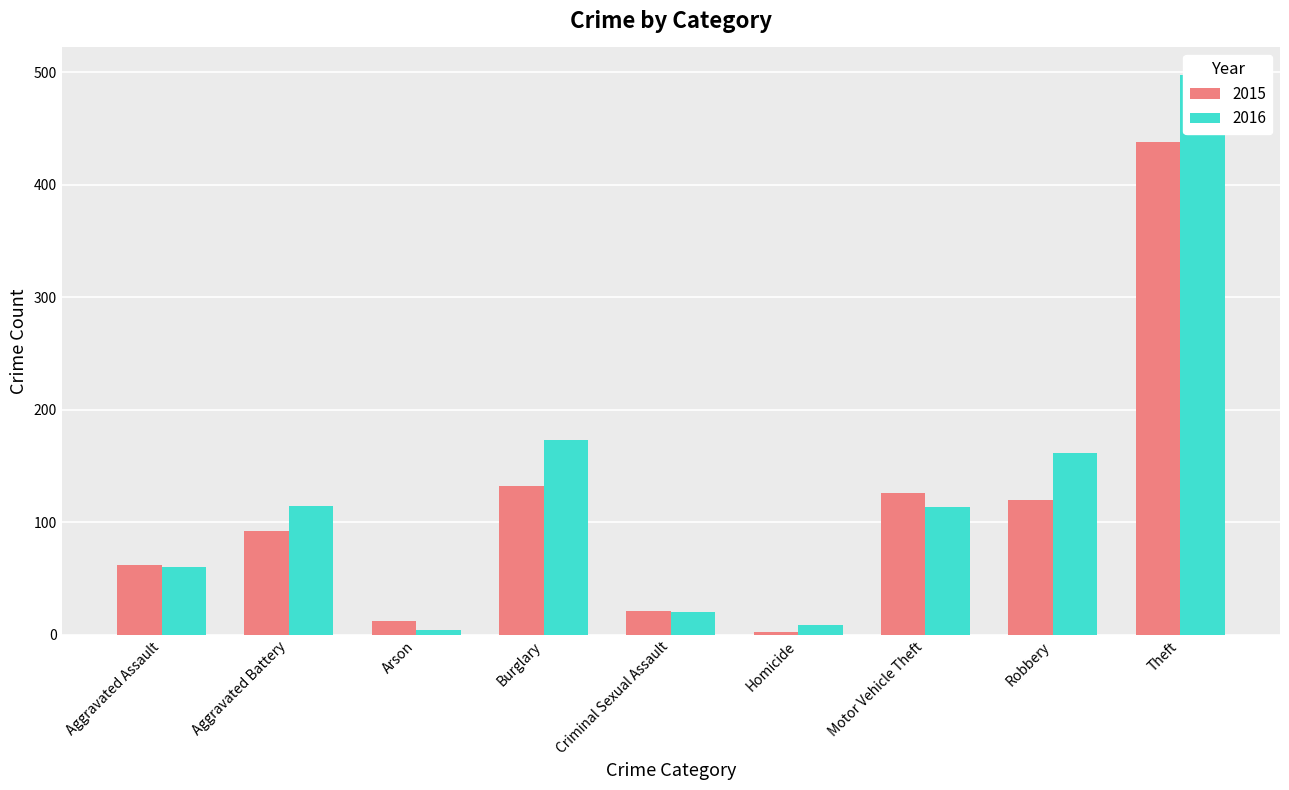

Reading left to right, extract all data points from this chart.

2015: Aggravated Assault=62	Aggravated Battery=92	Arson=12	Burglary=132	Criminal Sexual Assault=21	Homicide=3	Motor Vehicle Theft=126	Robbery=120	Theft=438
2016: Aggravated Assault=60	Aggravated Battery=115	Arson=4	Burglary=173	Criminal Sexual Assault=20	Homicide=9	Motor Vehicle Theft=114	Robbery=162	Theft=497